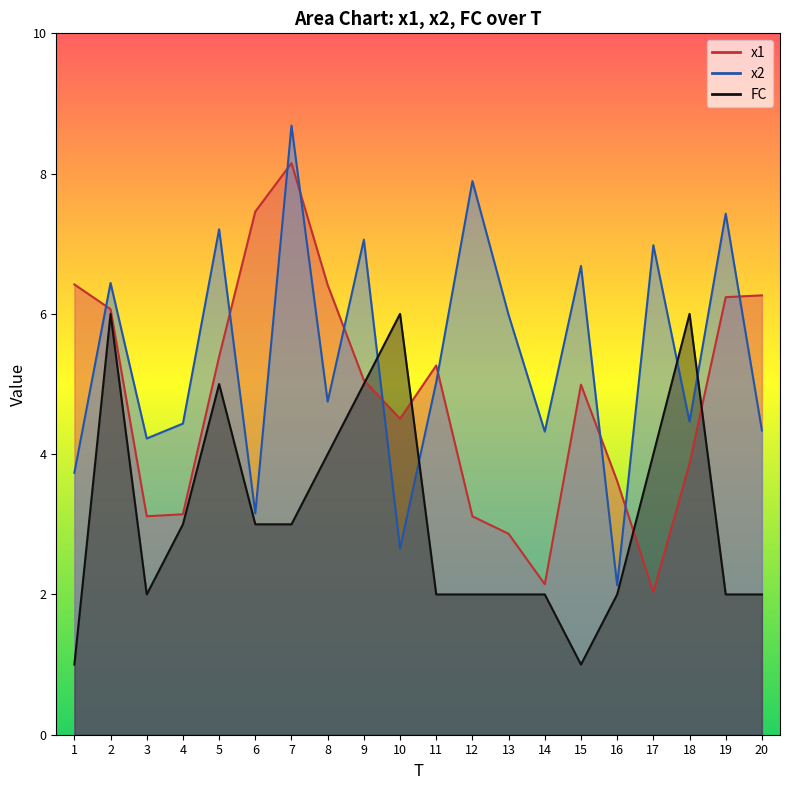

Reading left to right, extract all data points from this chart.

x1: 1=6.4	2=6.1	3=3.1	4=3.1	5=5.4	6=7.5	7=8.1	8=6.4	9=5.1	10=4.5	11=5.3	12=3.1	13=2.9	14=2.1	15=5.0	16=3.6	17=2.0	18=3.9	19=6.2	20=6.3
x2: 1=3.7	2=6.4	3=4.2	4=4.4	5=7.2	6=3.2	7=8.7	8=4.7	9=7.1	10=2.7	11=5.0	12=7.9	13=6.0	14=4.3	15=6.7	16=2.1	17=7.0	18=4.5	19=7.4	20=4.3
FC: 1=1.0	2=6.0	3=2.0	4=3.0	5=5.0	6=3.0	7=3.0	8=4.0	9=5.0	10=6.0	11=2.0	12=2.0	13=2.0	14=2.0	15=1.0	16=2.0	17=4.0	18=6.0	19=2.0	20=2.0